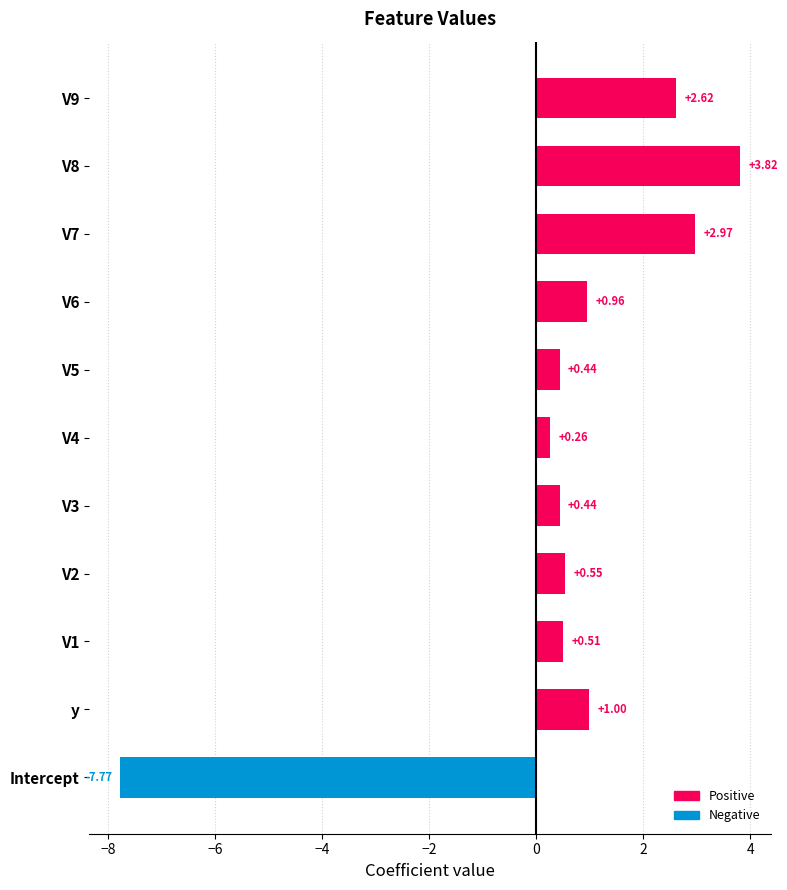

What is the sum of the values at V6 and V9?

3.6